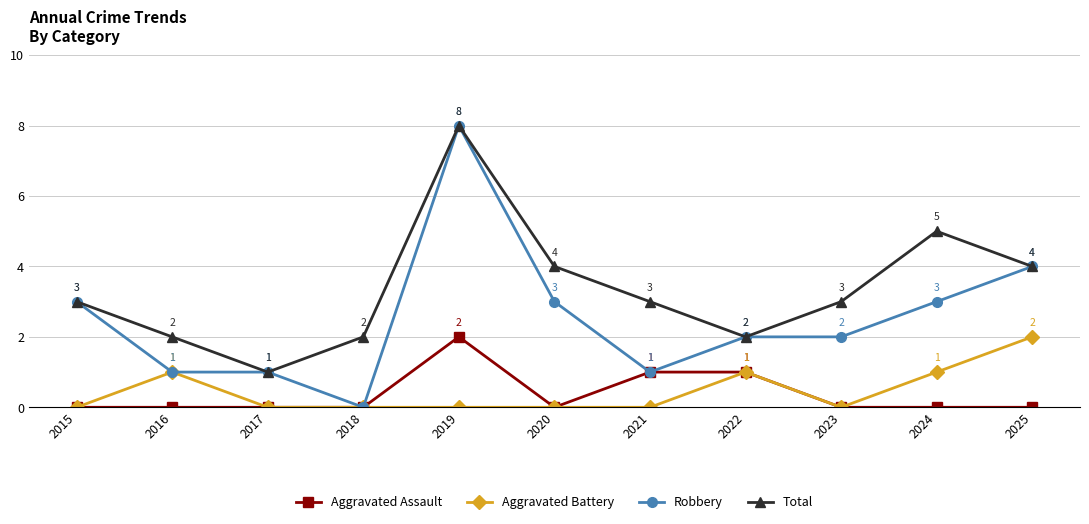

What is the sum of the Total values at 2021 and 2025?

7